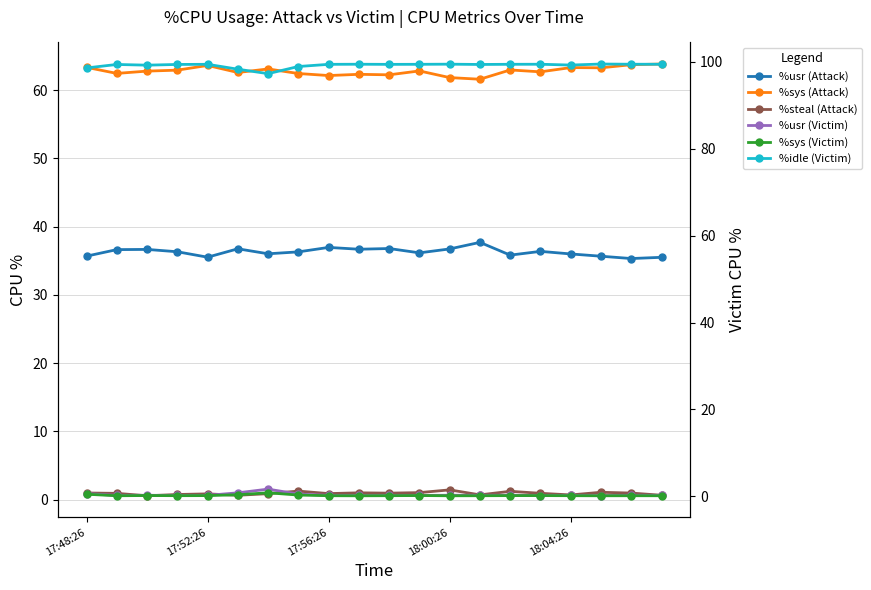

True or false: %usr (Victim) and %sys (Attack) intersect in this chart.

False